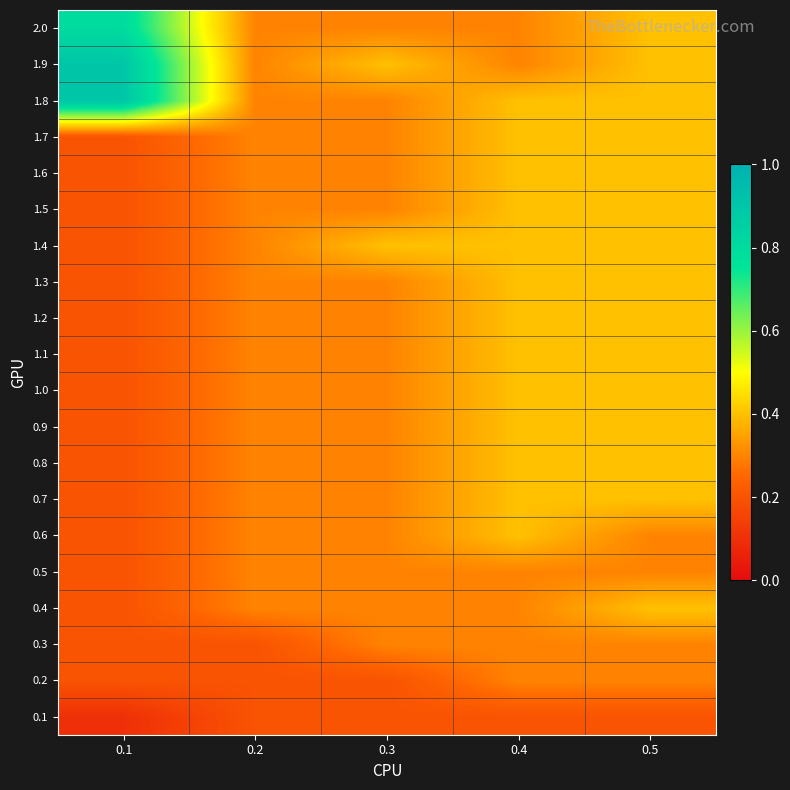

Which label corresponds to the smallest value in the chart?

0.1